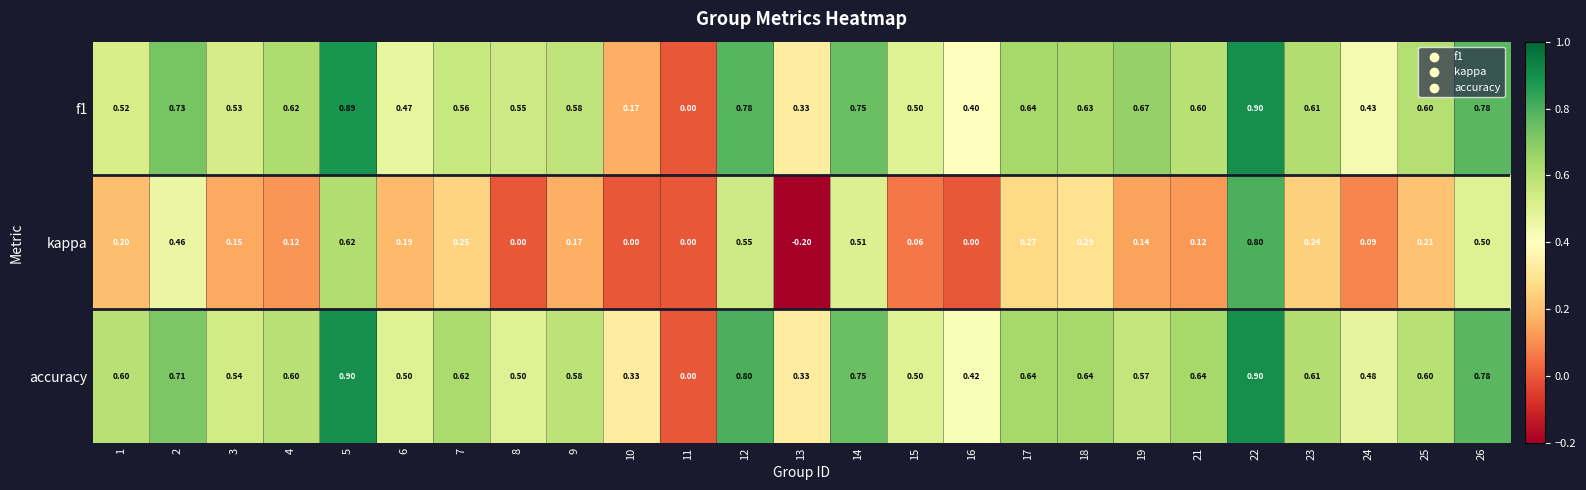

Is the value of kappa at 7 greater than the value of f1 at 23?

No